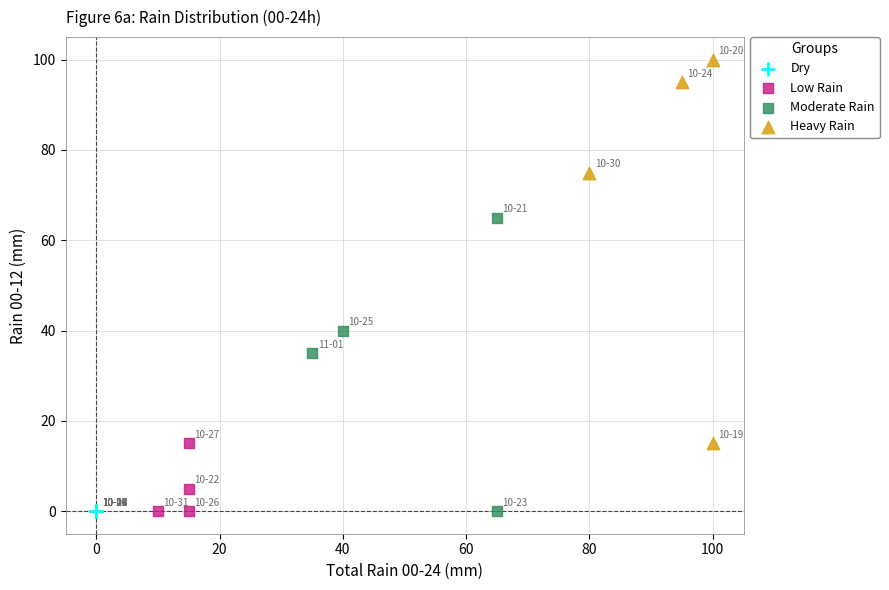

Which series reaches the maximum Y coordinate?

Heavy Rain